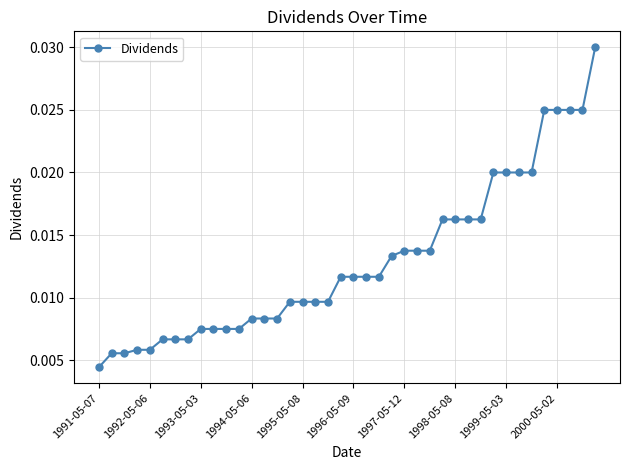

What is the sum of all values?

0.5